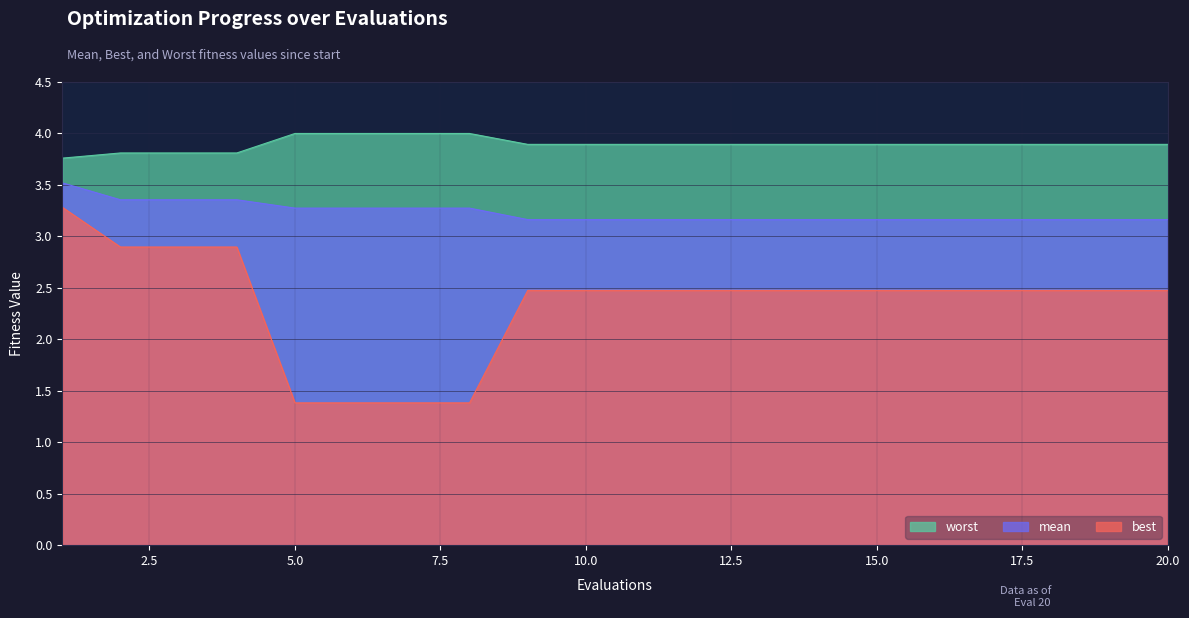

List the series in order of their peak value, lowest first.

best, mean, worst